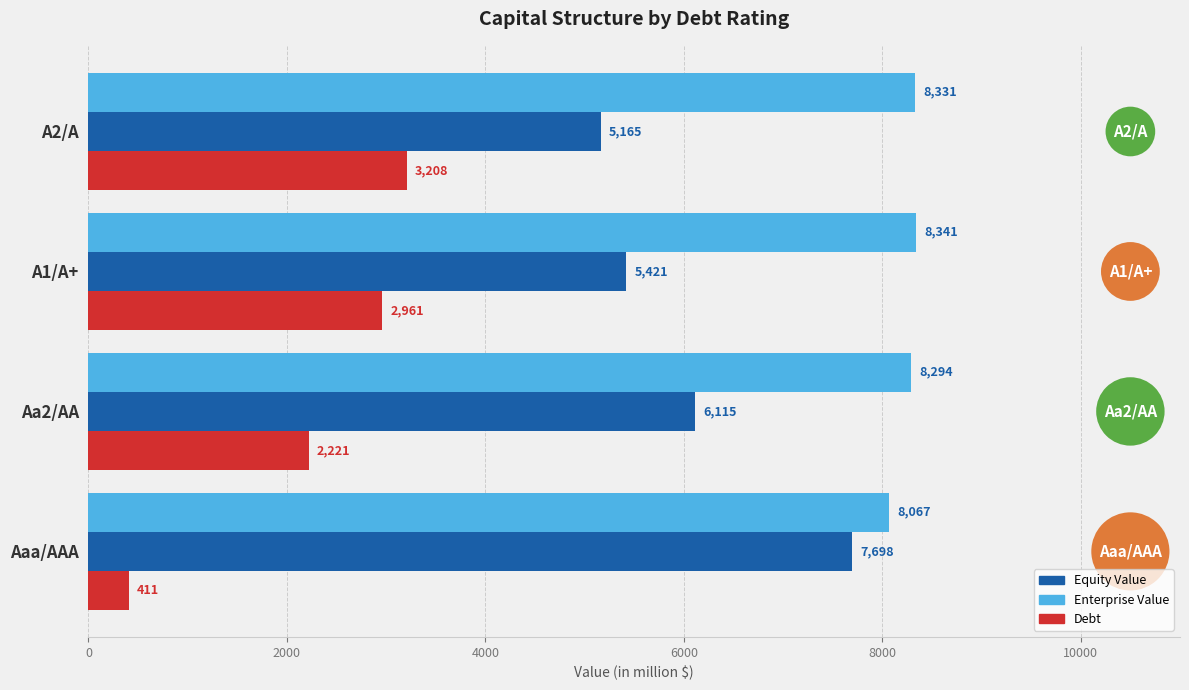

How many distinct data groups are displayed?

3